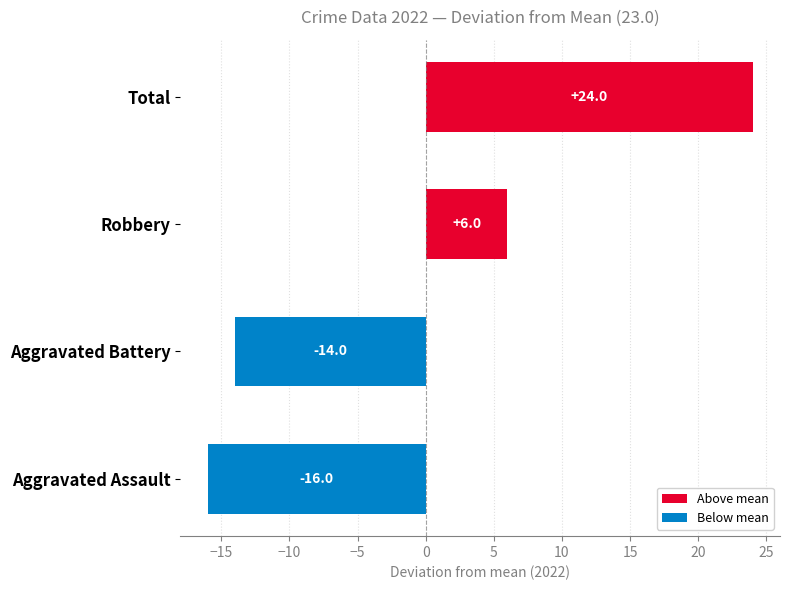

Where is the data nearest to the value 4?

Robbery